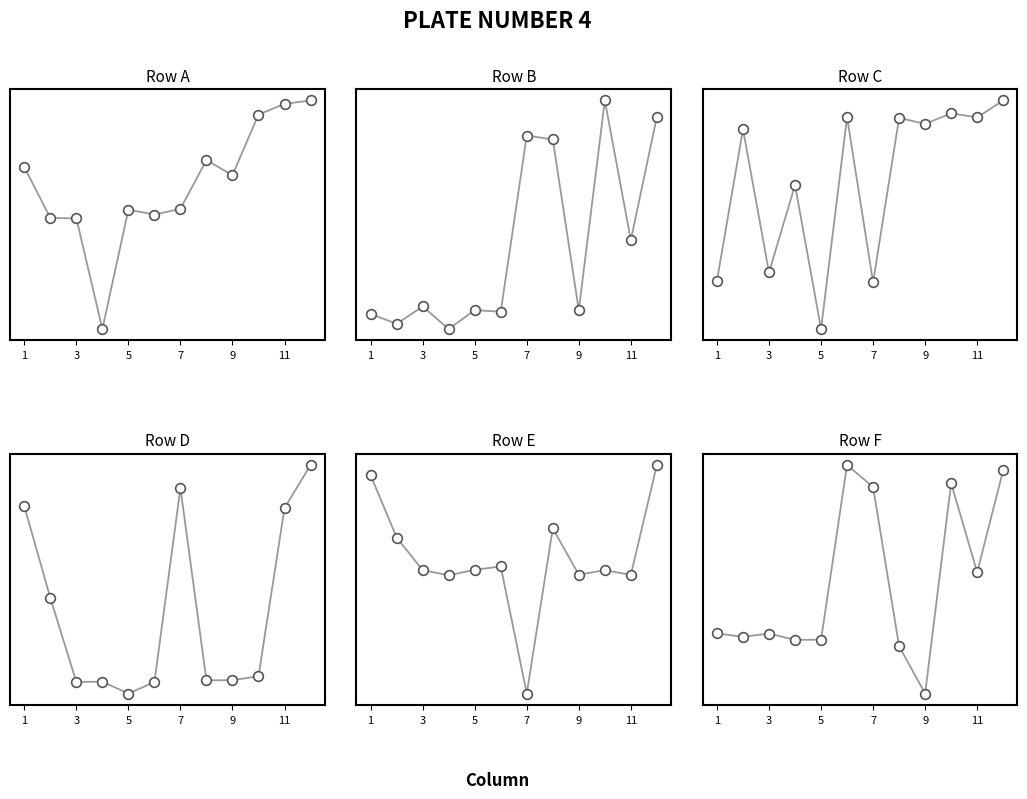

Which series has the widest spread of values?

Row E